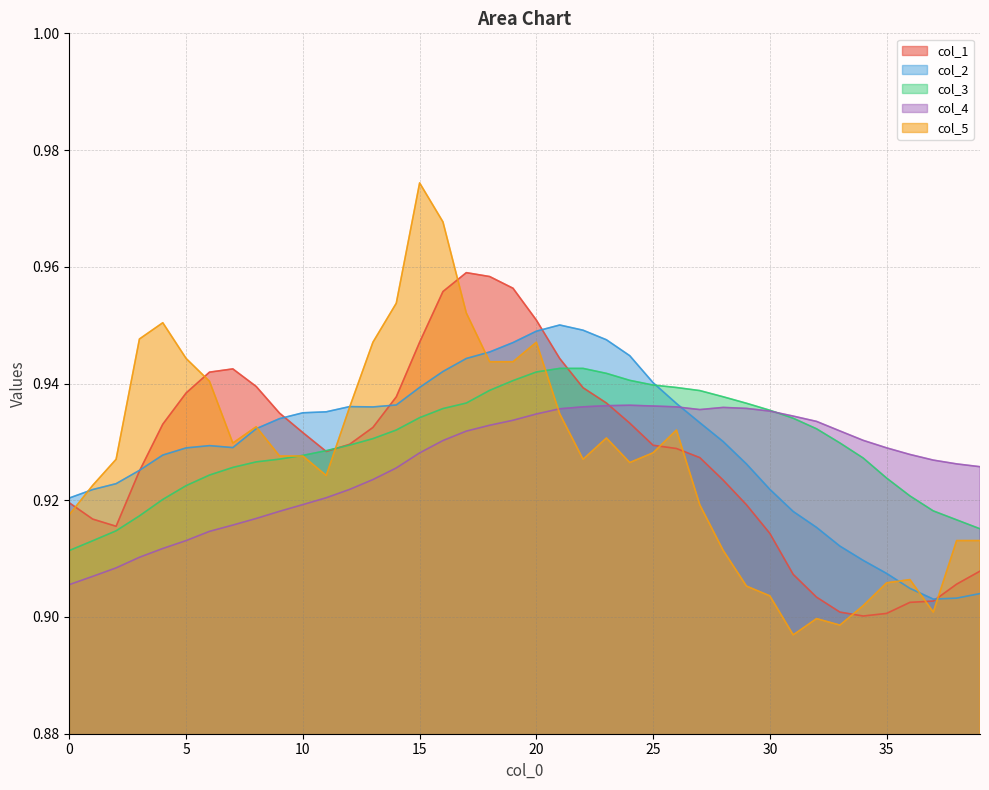

The col_5 series shows 0.9 at 21. True or false?

True